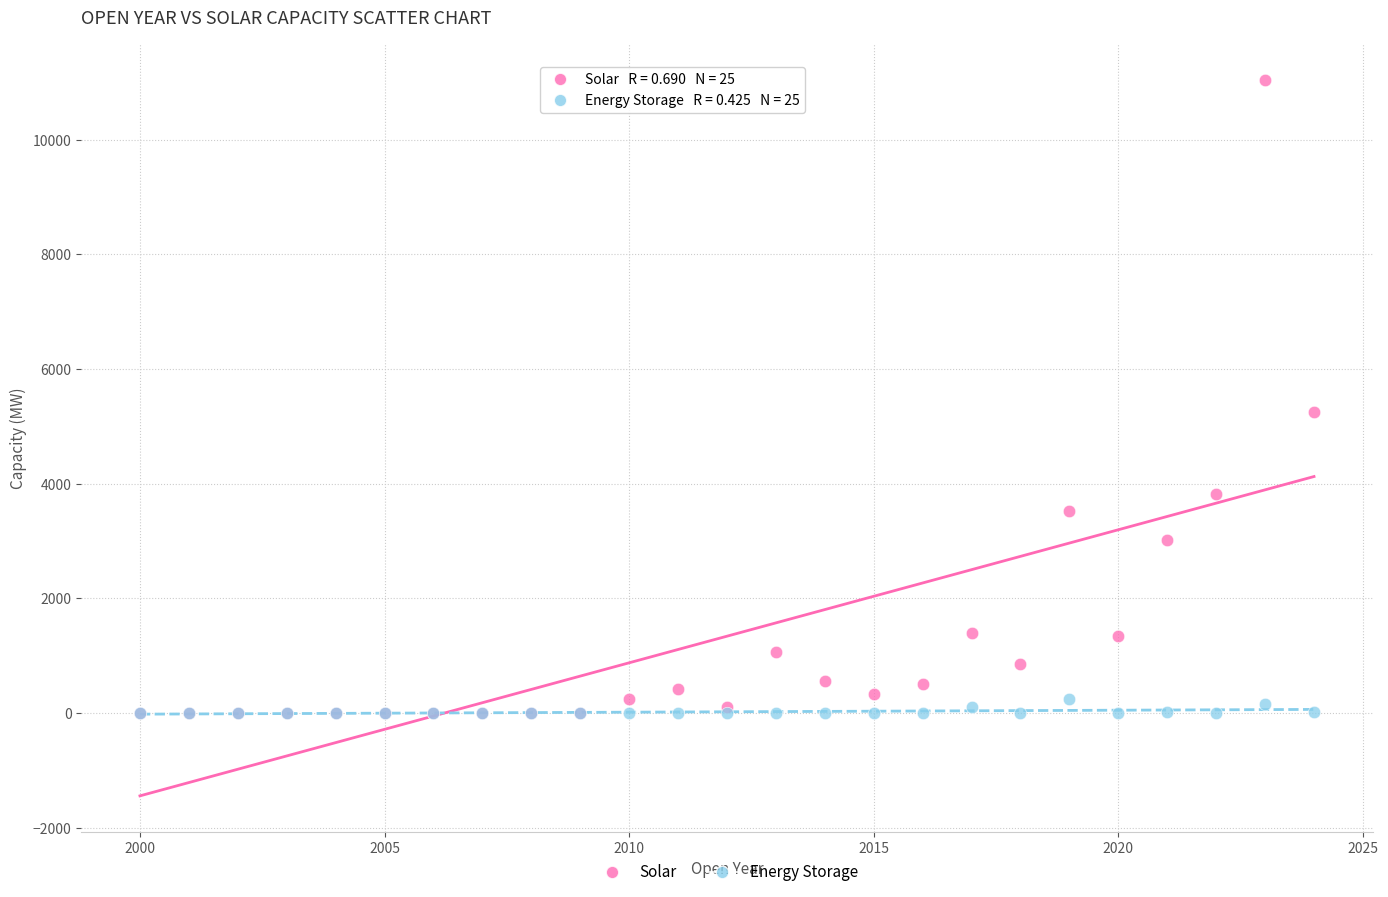

Across all series, what Y value is closest to 5519?

5250.6